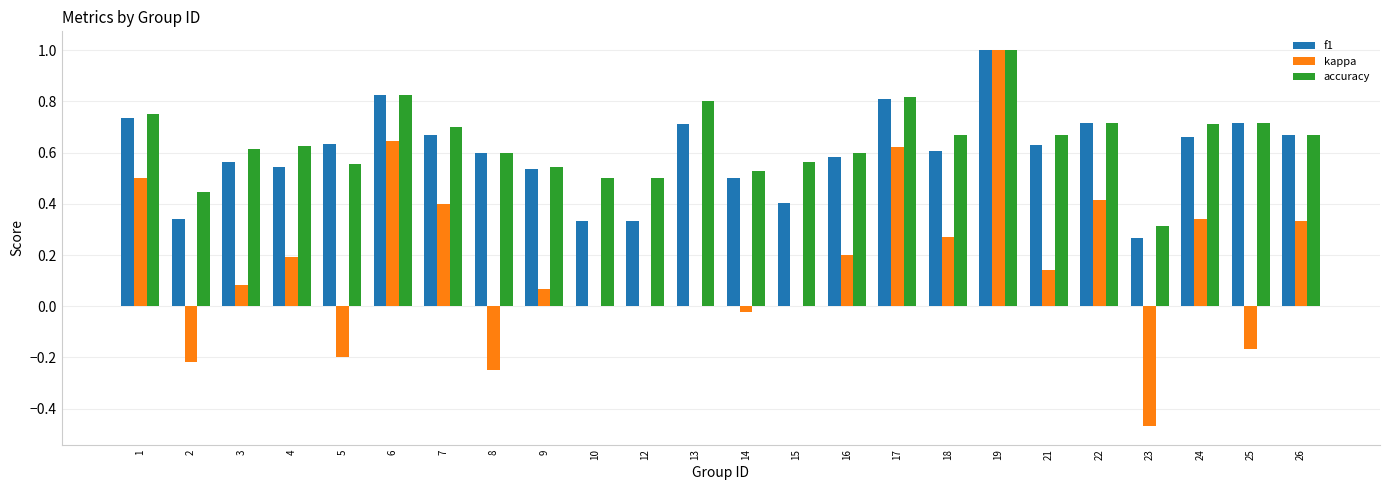

The value of f1 at 19 is 0.6. True or false?

False